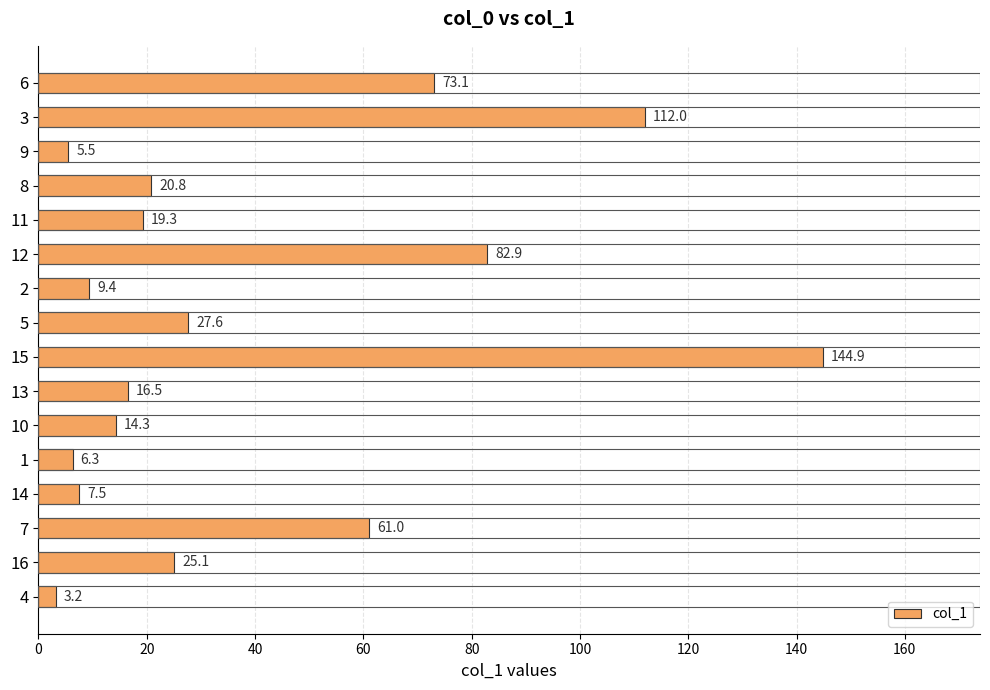

Does the chart contain any negative values?

No